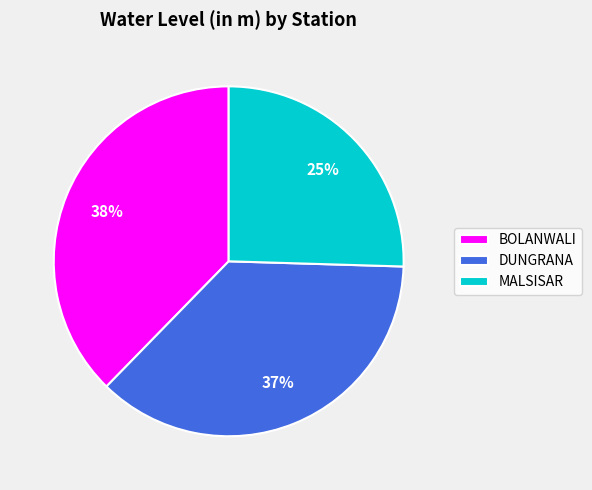

How many slices are in this pie chart?

3